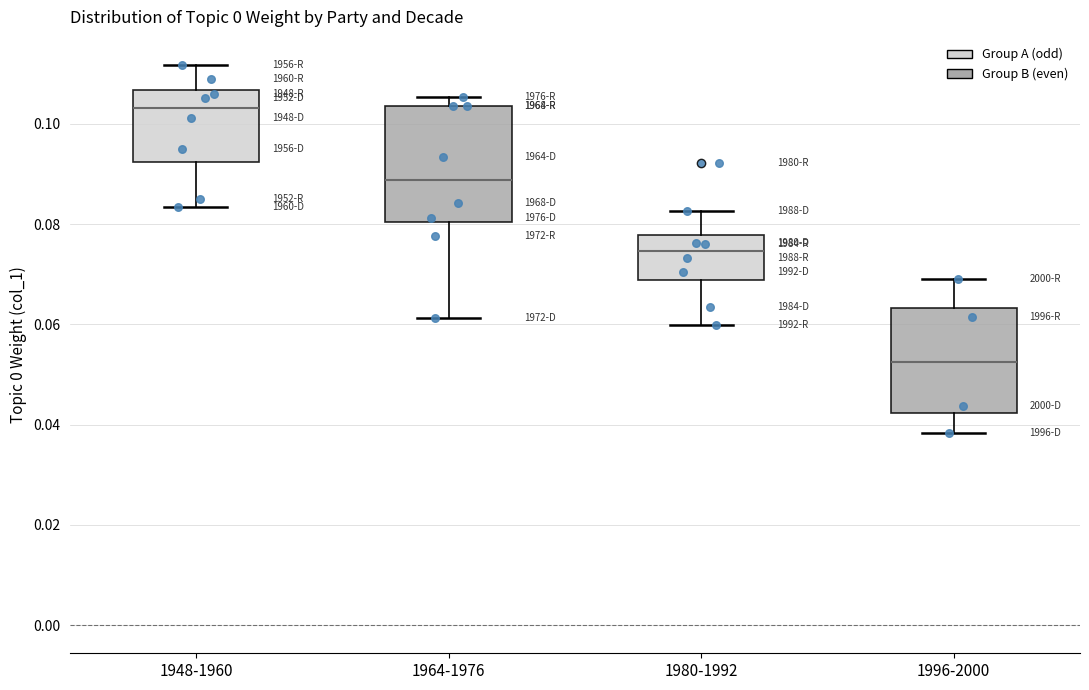

Which box has the highest median line?

1948-1960